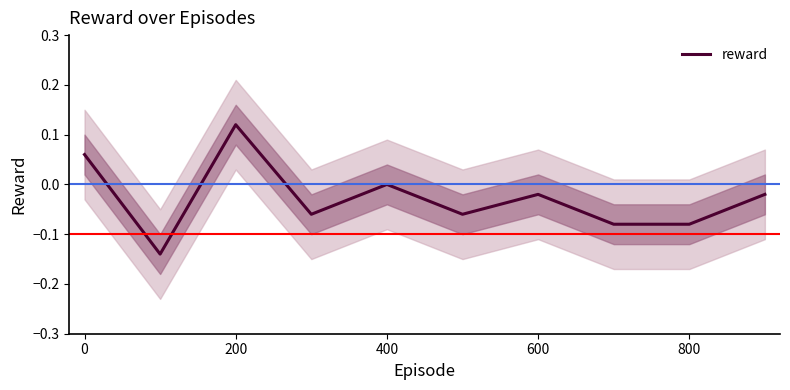

At which category does the chart reach its peak across all series?

200